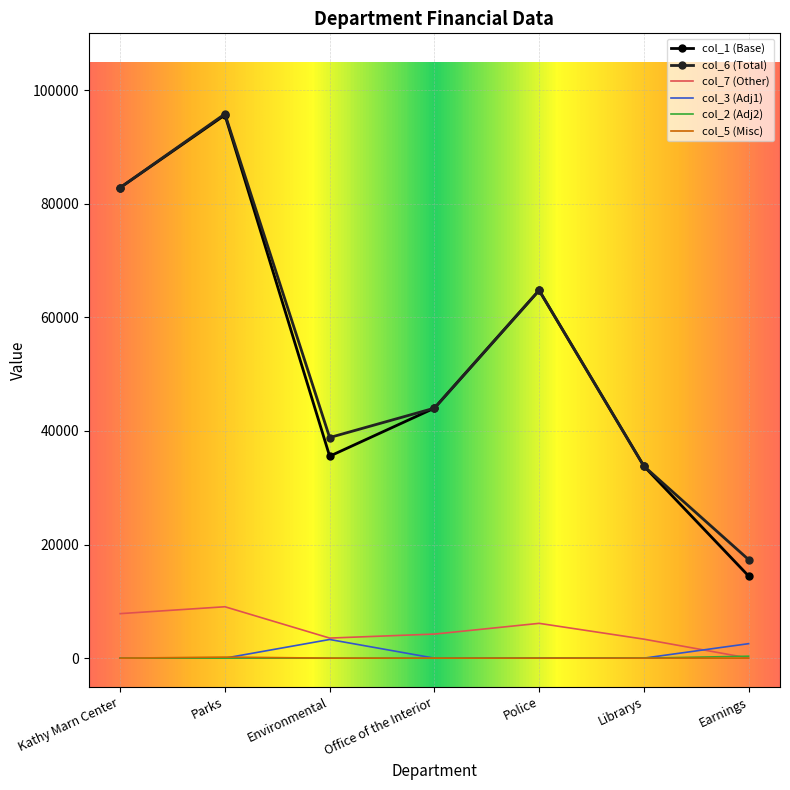

True or false: col_6 (Total) and col_2 (Adj2) intersect in this chart.

False